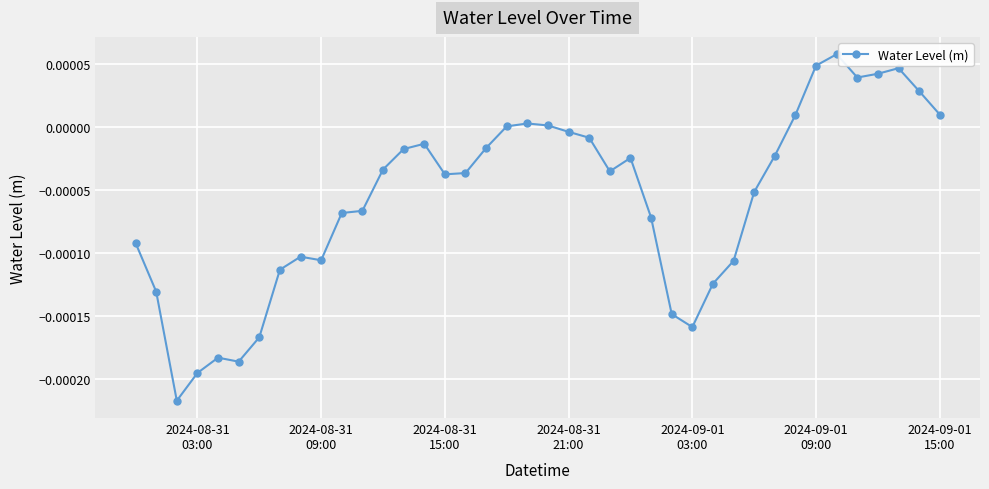

True or false: the data has more than 2 interior local peaks.

True